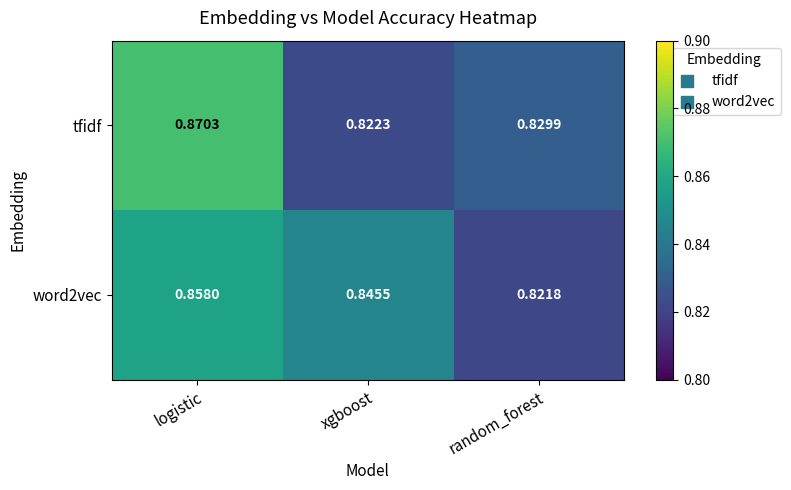

At which category does the chart reach its peak across all series?

logistic